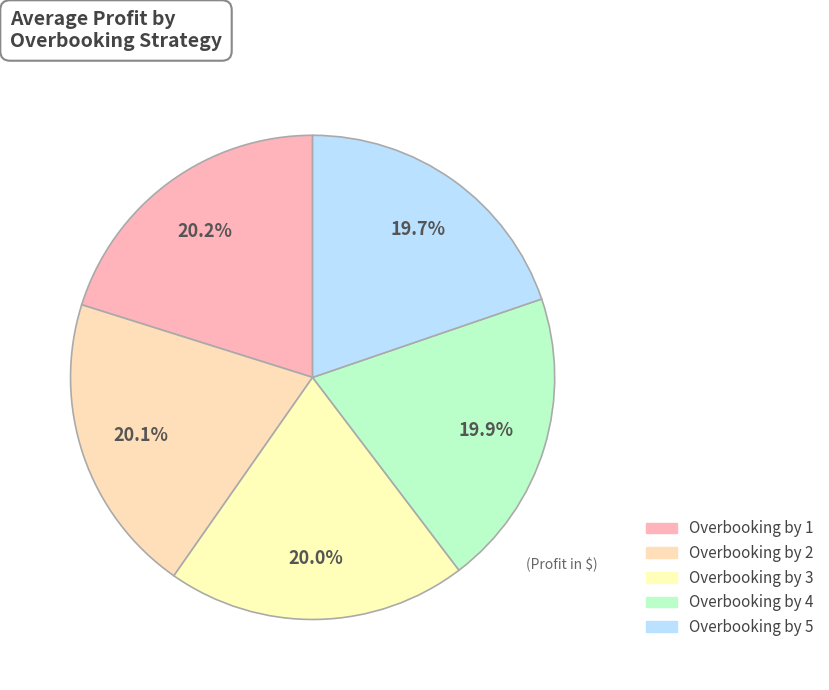

Is Overbooking by 3 the majority of the pie?

No